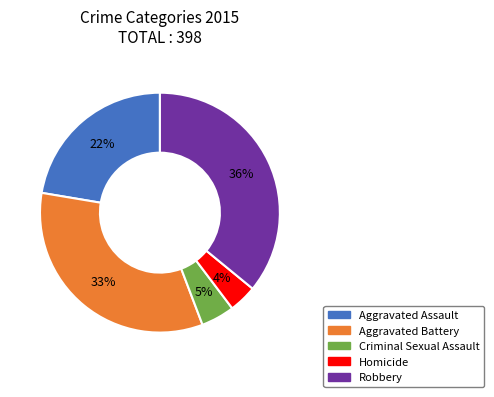

Approximately how many times larger is the value at Criminal Sexual Assault compared to Robbery?

0.1